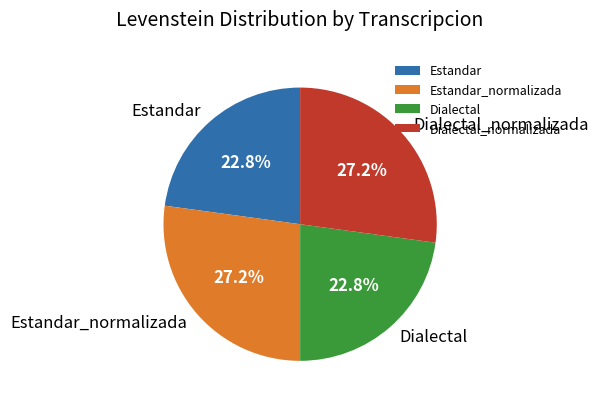

How much of the chart is everything except Dialectal?

77.2%